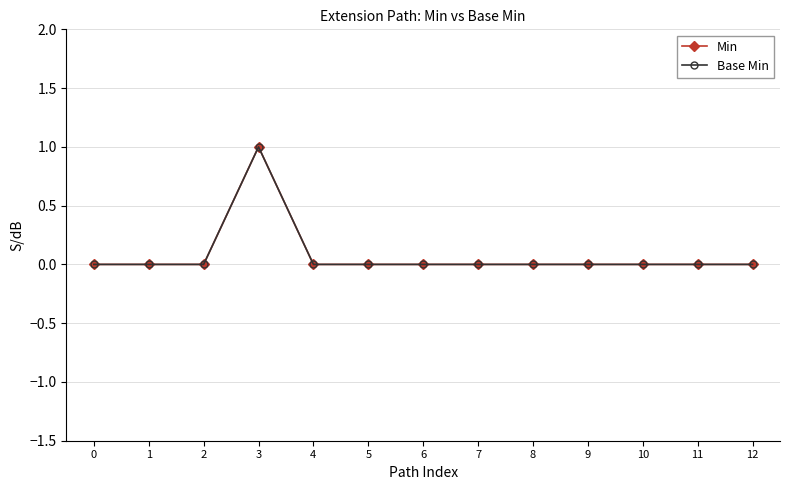

True or false: Min has more than 0 points higher than both neighbors.

True